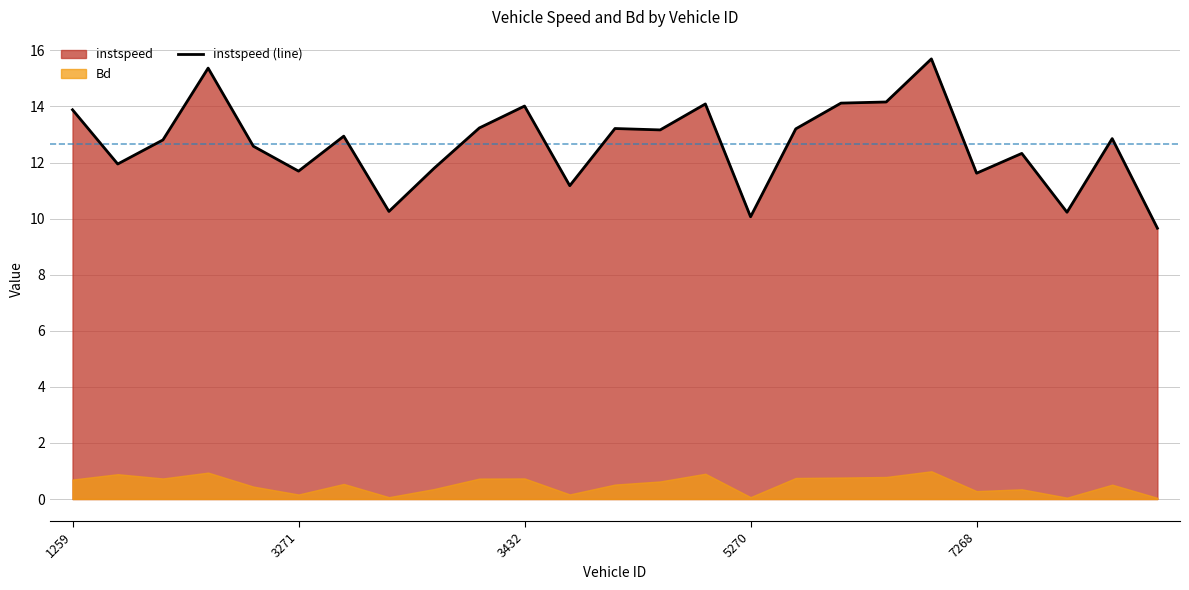

How many lines are shown in the chart?

1